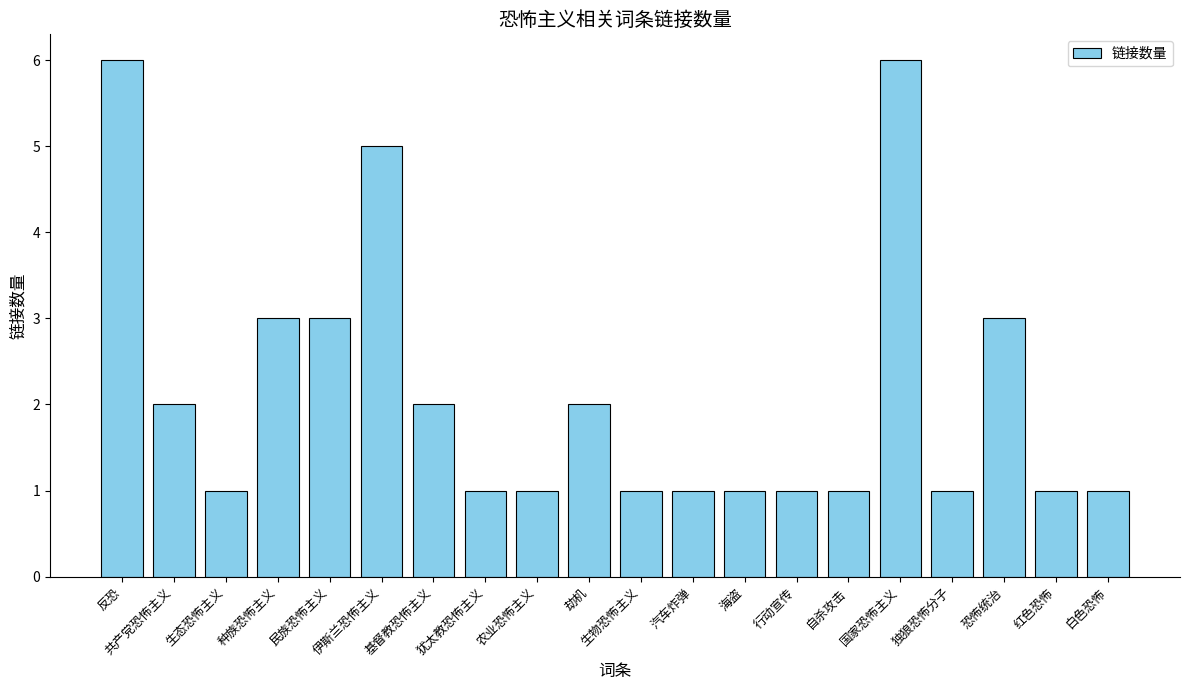

What is the maximum value shown in the chart?

6